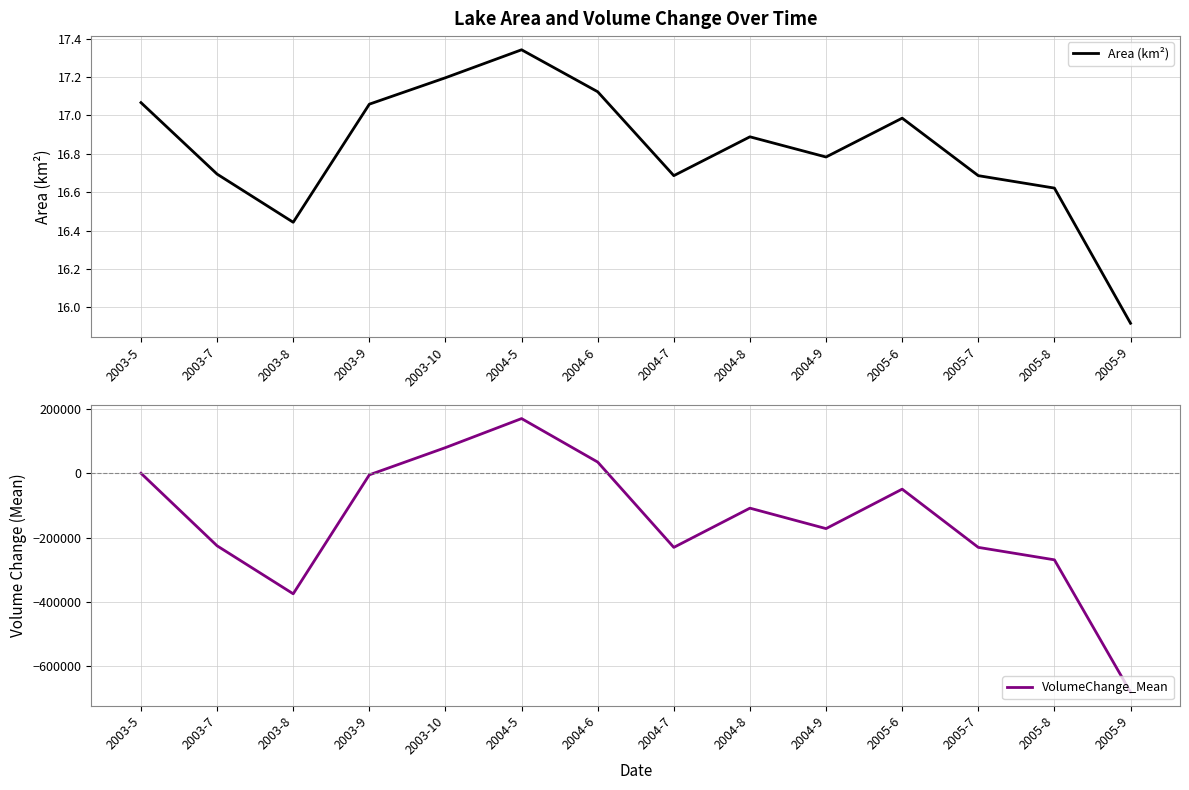

At which category is the sum across all series the highest?

2004-5